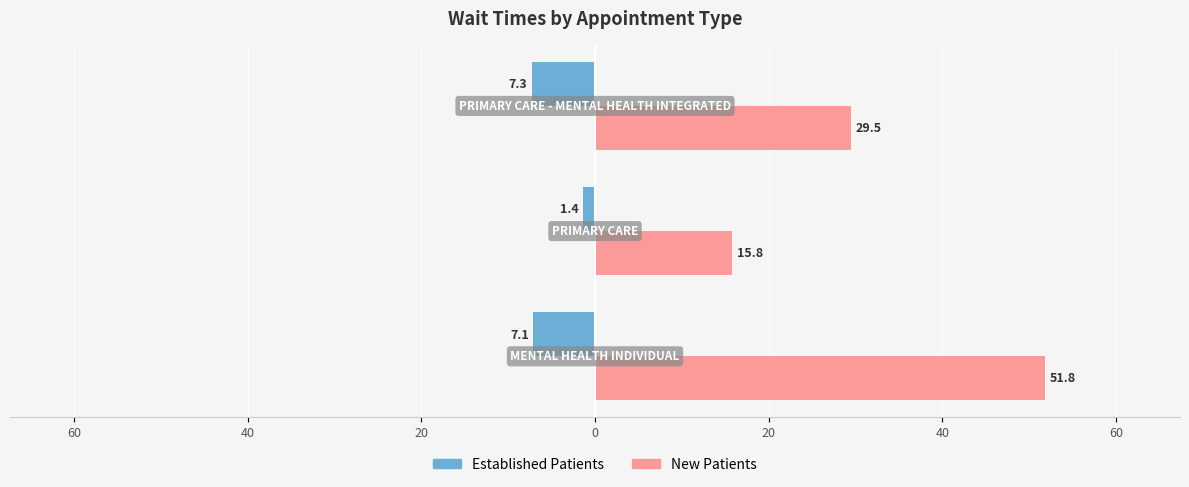

What is the value of the NewPatients bar at the 3rd from the left?

29.5